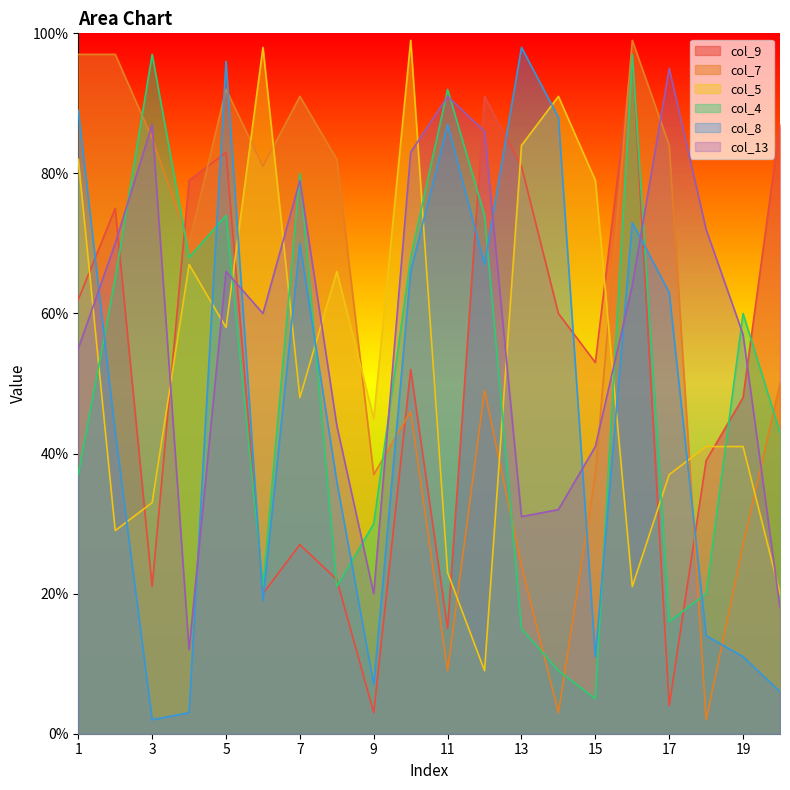

The value of col_4 at 9 is 30. True or false?

True